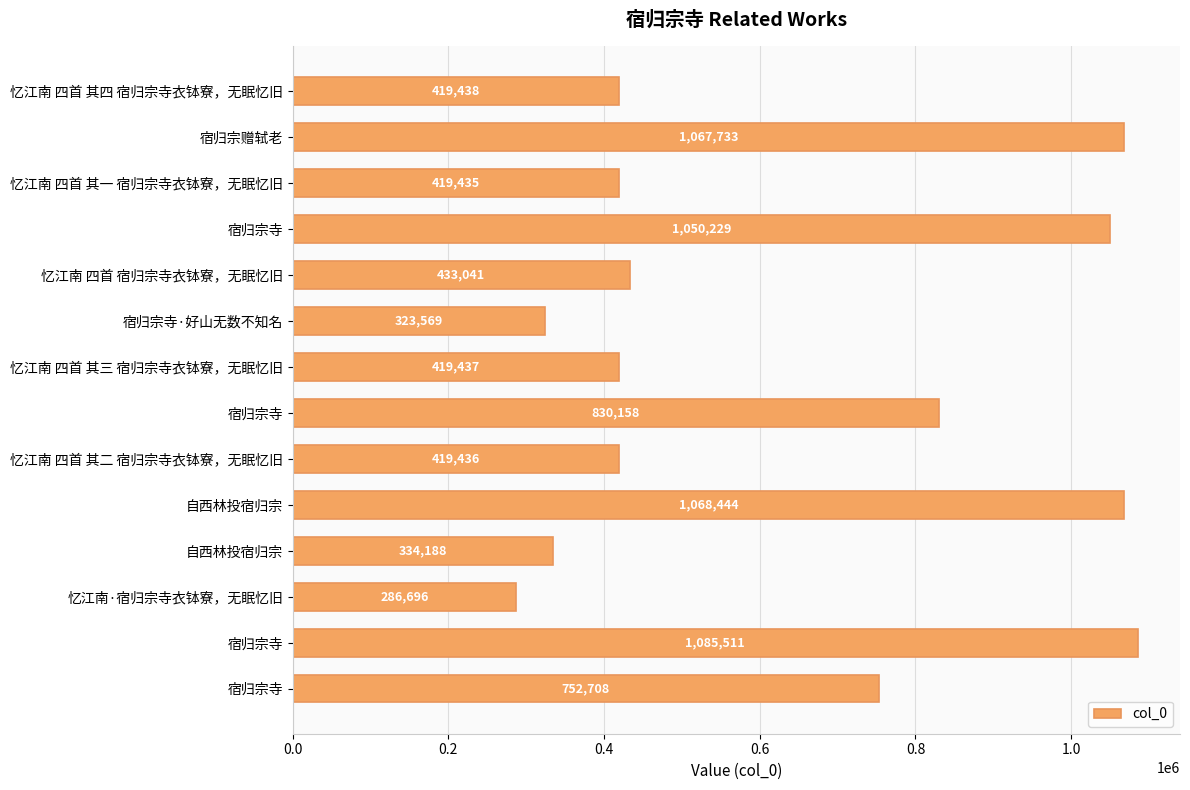

How many data points does each series have?

14